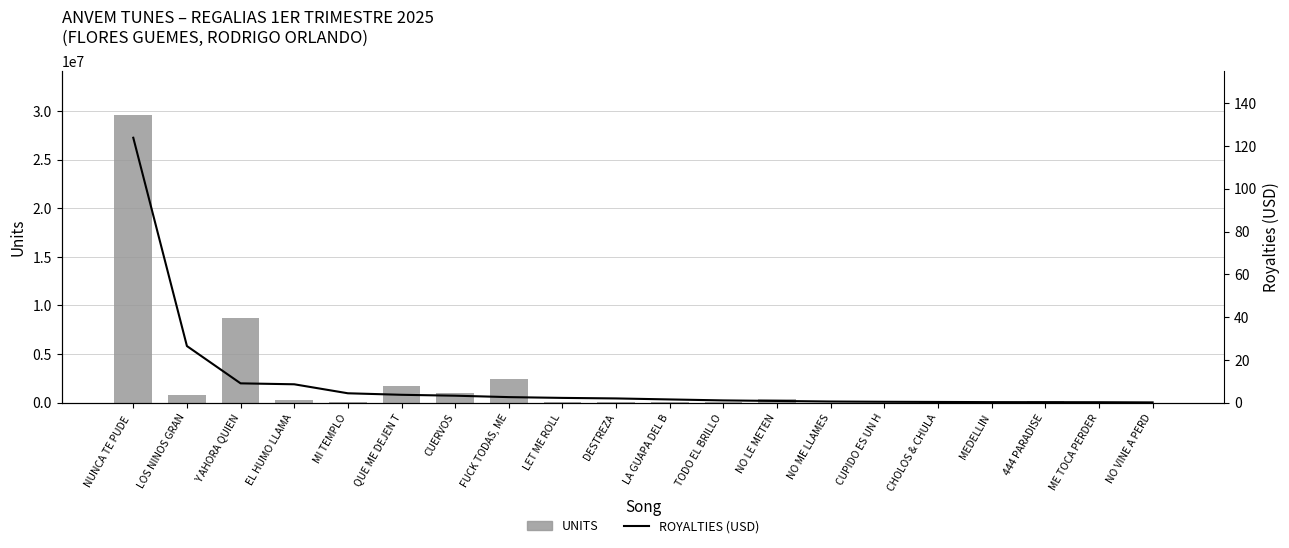

What is the difference between the ROYALTIES (USD) values at TODO EL BRILLO and EL HUMO LLAMA?

7.5